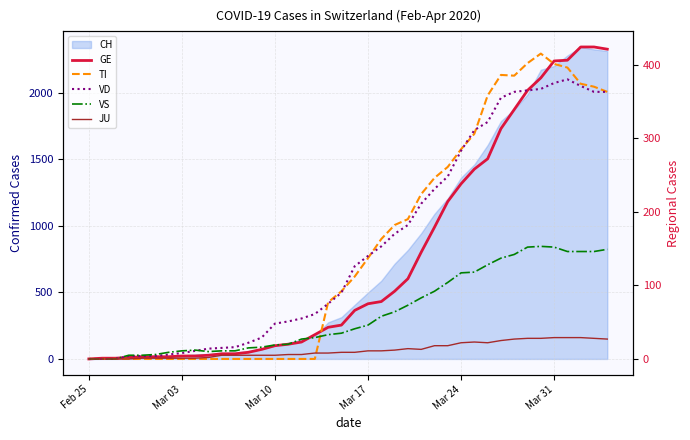

What is the difference between the maximum and minimum values in the VD series?

380